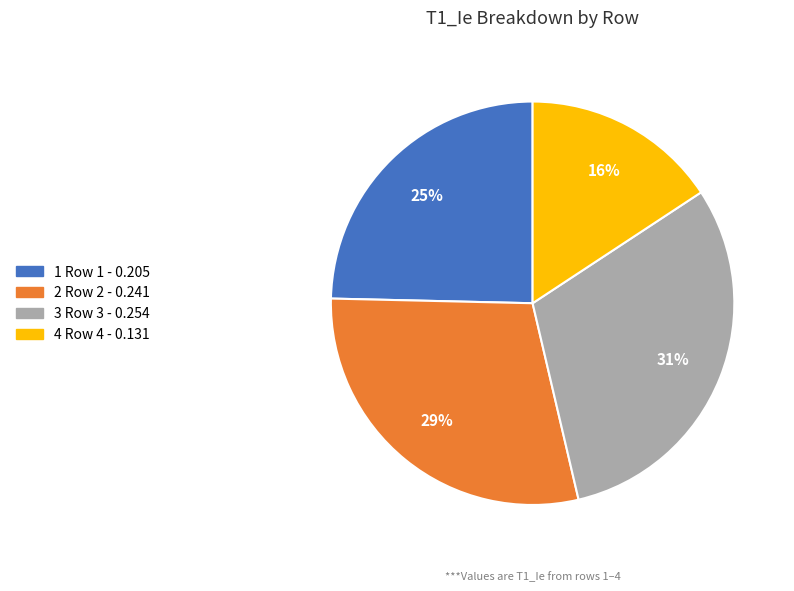

Do 4 and 3 together represent more than half of the pie?

No